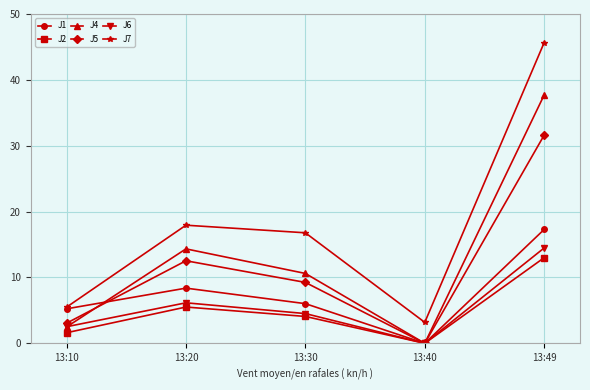

Reading left to right, list all the values displayed in this chart.

J1: 13:10=5.2	13:20=8.4	13:30=6.0	13:40=0.0	13:49=17.3
J2: 13:10=1.6	13:20=5.5	13:30=4.1	13:40=0.0	13:49=13.0
J4: 13:10=2.5	13:20=14.3	13:30=10.6	13:40=0.0	13:49=37.7
J5: 13:10=3.1	13:20=12.5	13:30=9.2	13:40=0.0	13:49=31.6
J6: 13:10=2.5	13:20=6.2	13:30=4.5	13:40=0.0	13:49=14.5
J7: 13:10=5.5	13:20=17.9	13:30=16.8	13:40=3.2	13:49=45.7